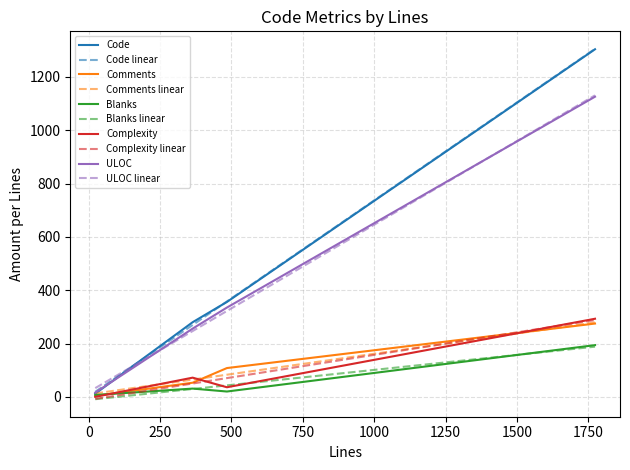

Which series changed the most between 484 and 1773?

Code